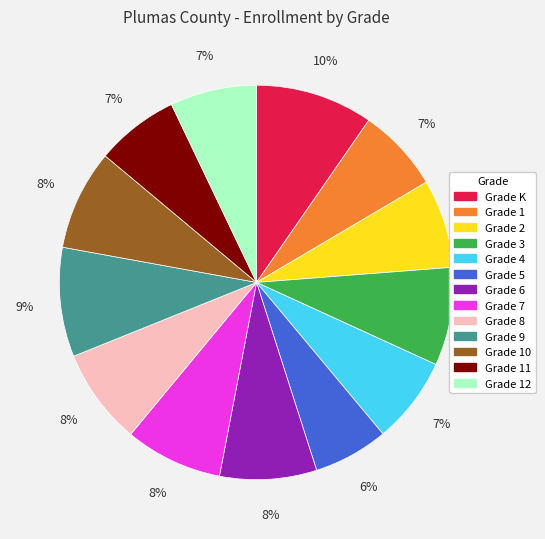

Is there a majority slice in this chart?

No